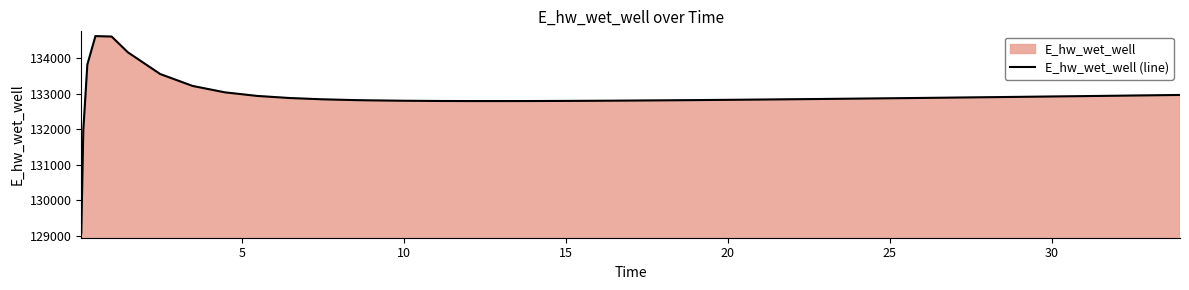

How many values exceed 132869?

20